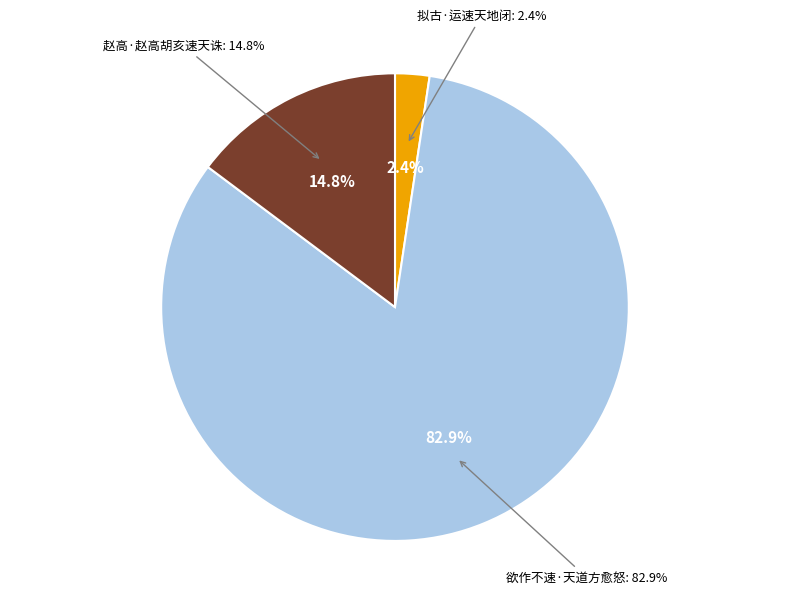

Does 赵高·赵高胡亥速天诛 account for over 50% of the chart?

No